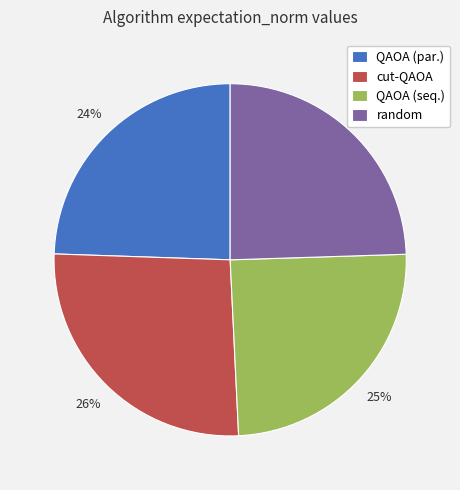

Combined, do QAOA (par.) and QAOA (seq.) account for over 50%?

No